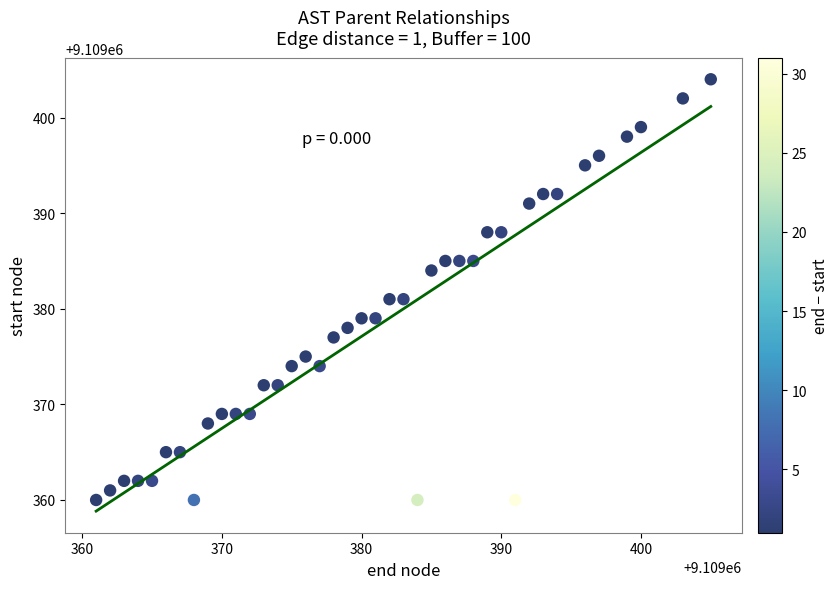

What is the range of X values (max minus min)?

44